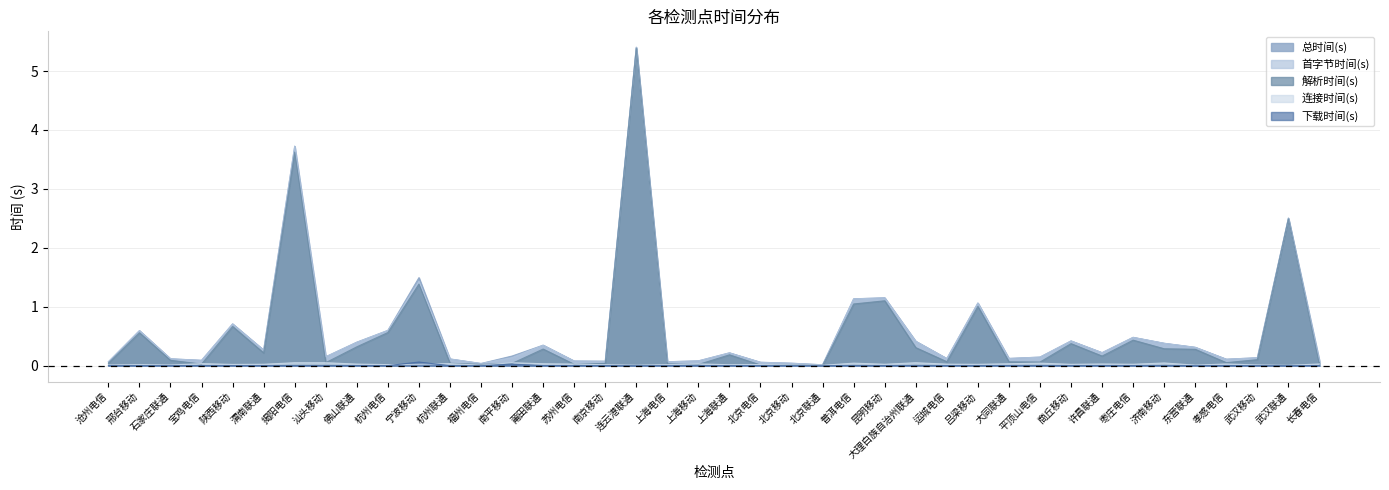

What is the difference between the maximum and minimum values in the 解析时间(s) series?

5.4